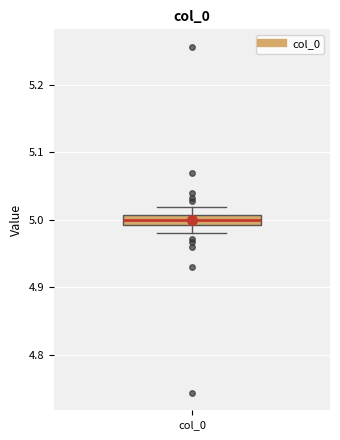

Where does the lower whisker of the box for col_0 end on the y-axis? The values are not printed on the chart, so give them approximately, as read against the axis.

4.98